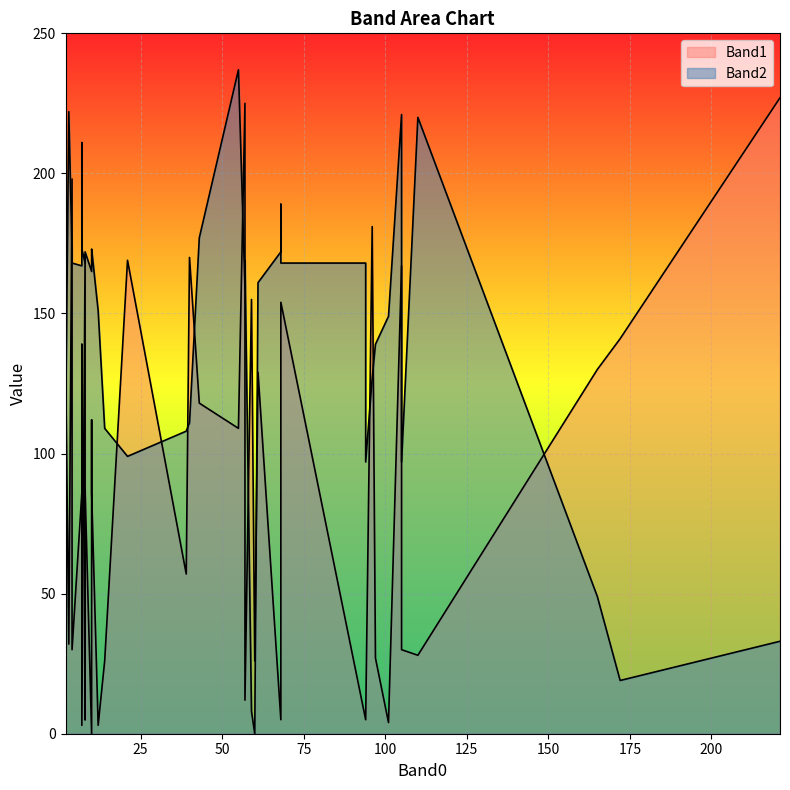

Where does the Band1 series first go above 87?

2